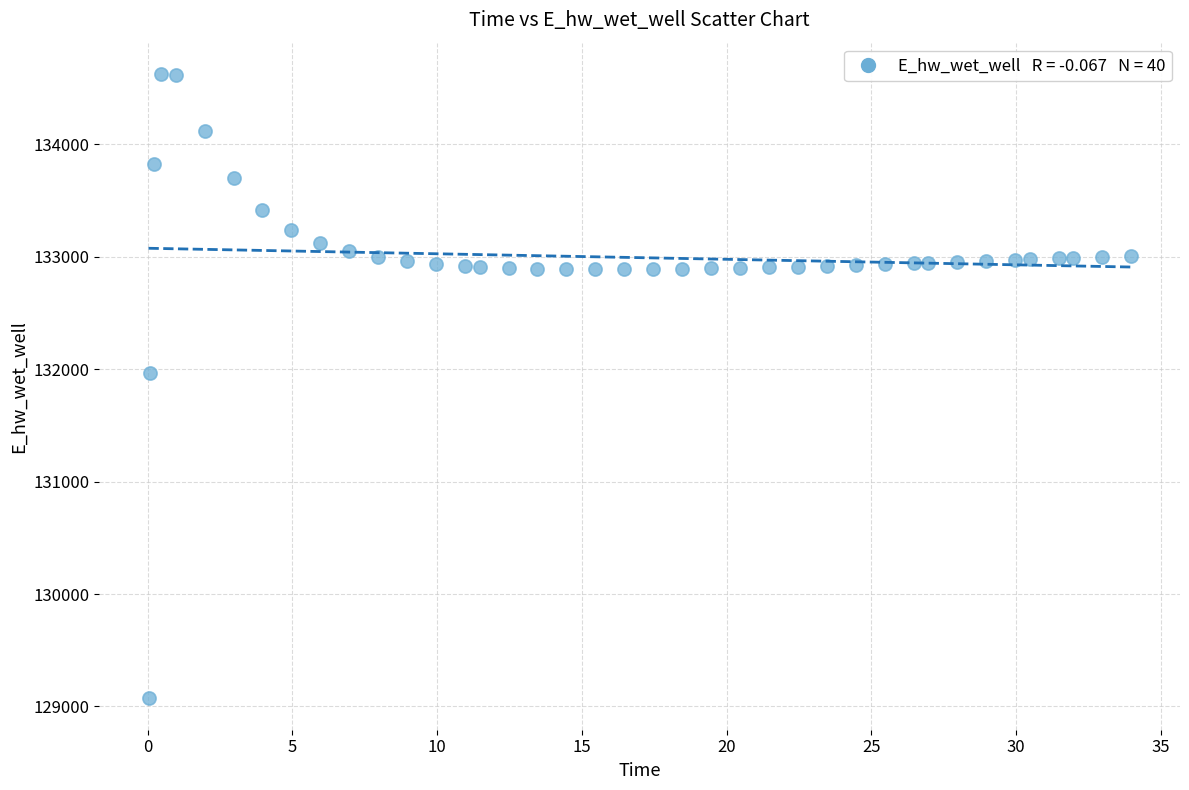

What Y value in the scatter plot is closest to 131849?

131970.0